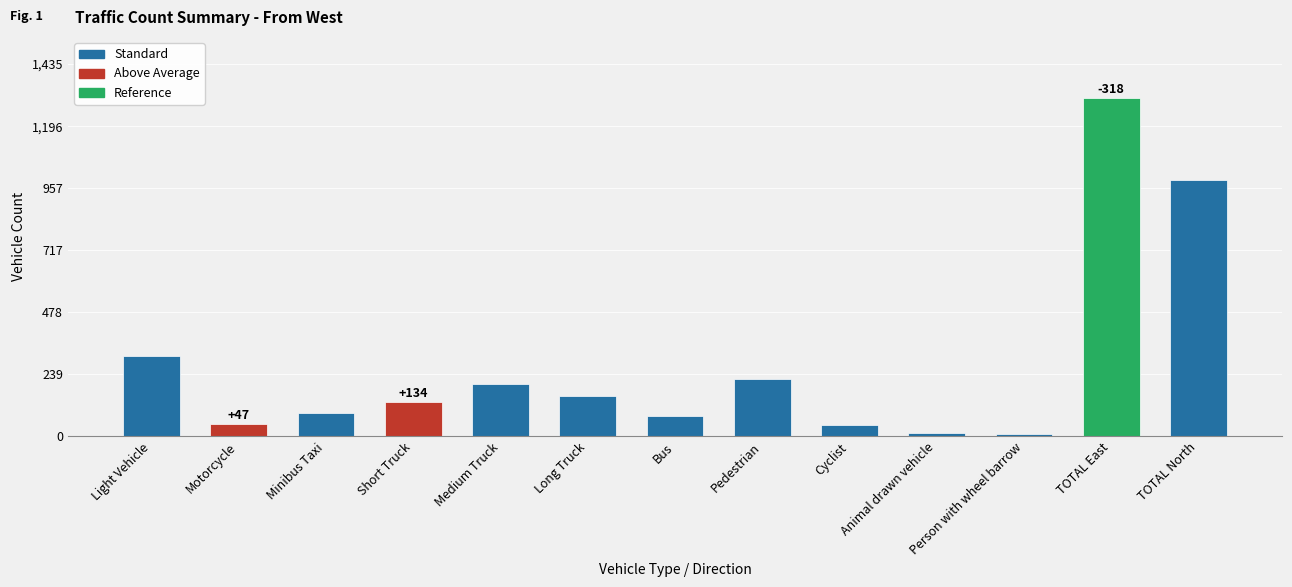

True or false: the data shows 47 at Motorcycle.

True